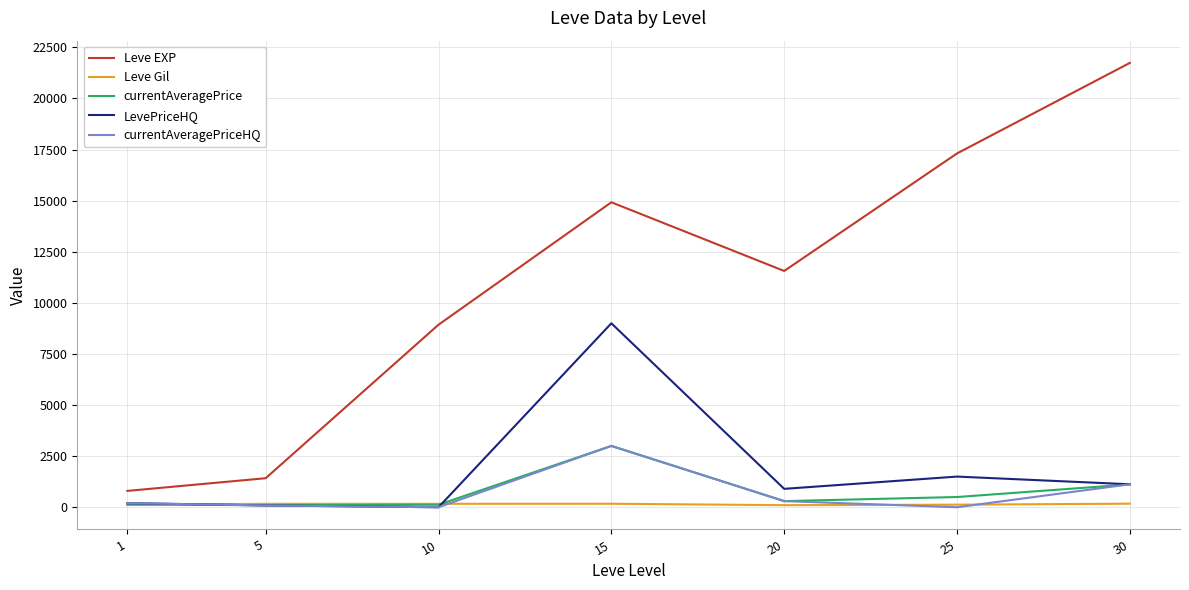

Which series has the largest total across all categories?

Leve EXP